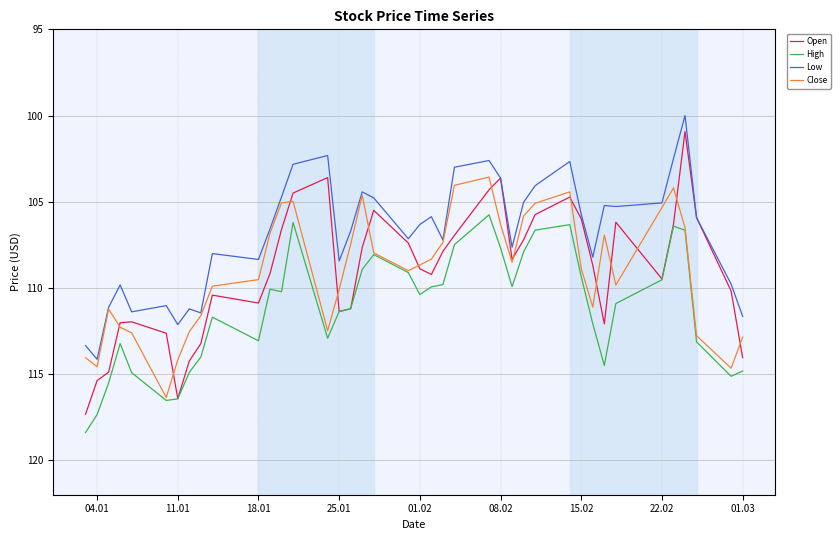

Which series has the largest total across all categories?

High